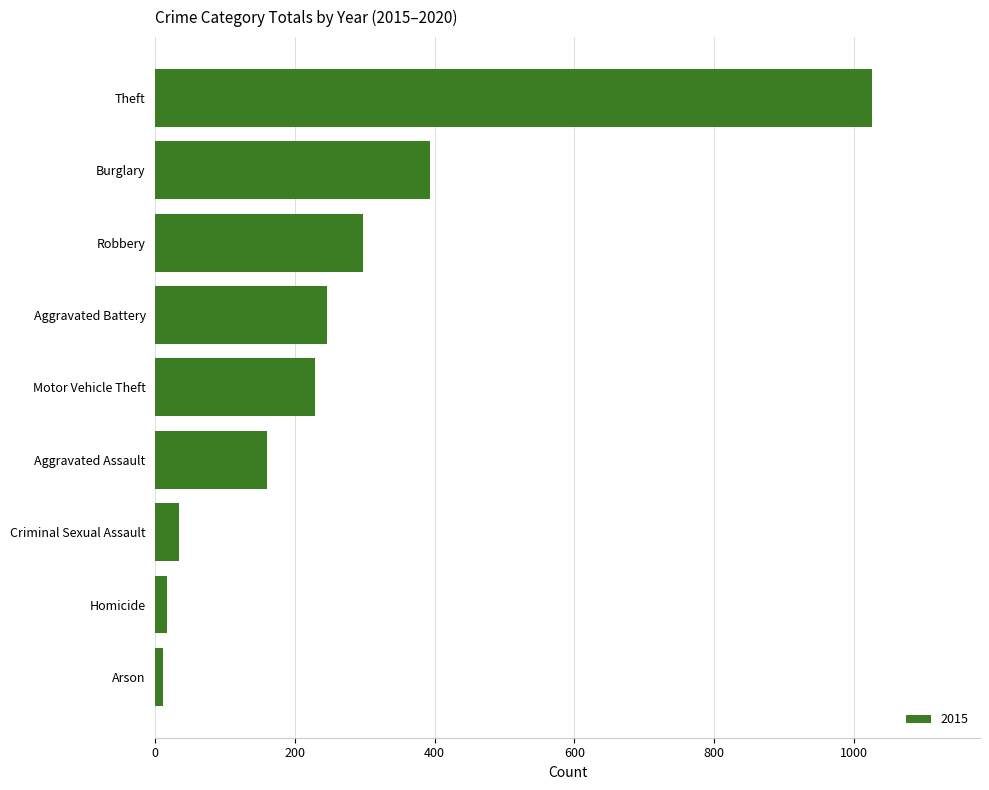

Which category has the highest value across all series?

Theft